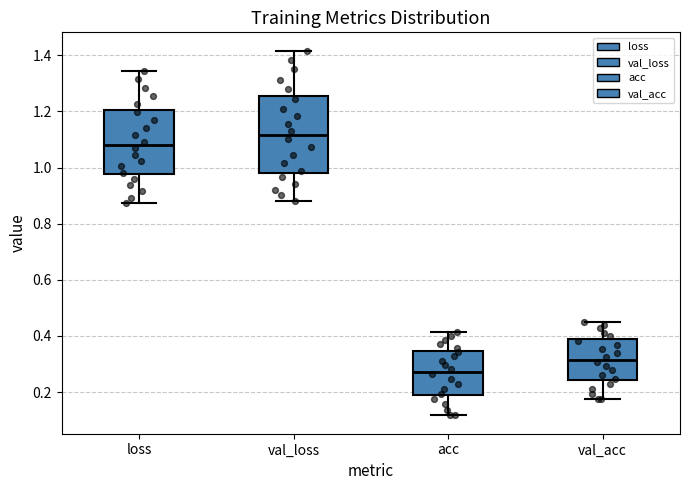

Reading left to right, transcribe this box plot: for each box, give where its median line is, the range the box spans, and where its two whiskers end, as read against the y-axis. The values are not printed on the chart, so give them approximately, as read against the axis.

loss: median 1.08, box 0.98 to 1.20, whiskers 0.88 to 1.34
val_loss: median 1.12, box 0.98 to 1.26, whiskers 0.88 to 1.42
acc: median 0.28, box 0.18 to 0.34, whiskers 0.12 to 0.42
val_acc: median 0.32, box 0.24 to 0.38, whiskers 0.18 to 0.46